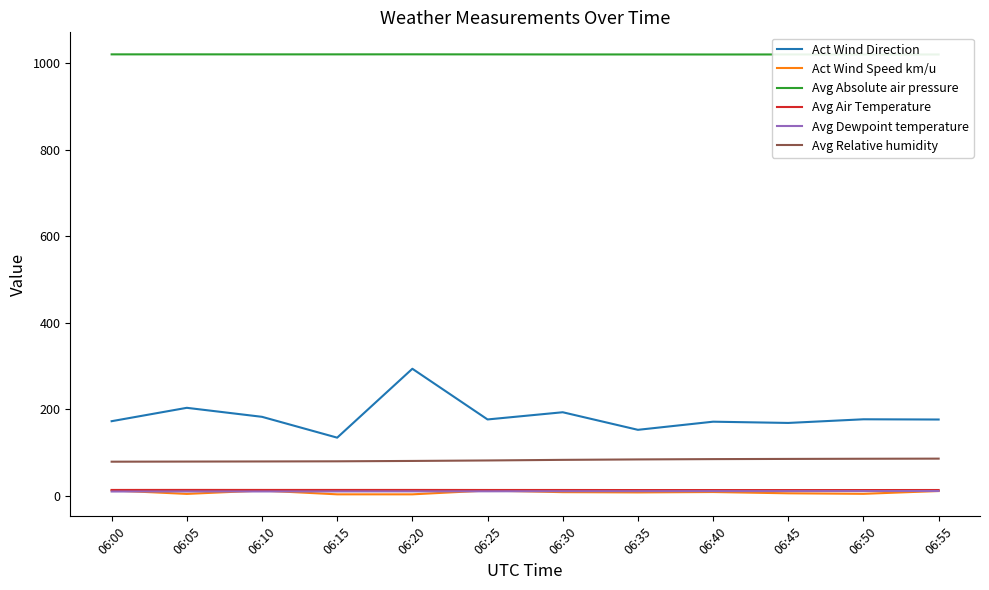

Does the chart have visible grid lines?

No